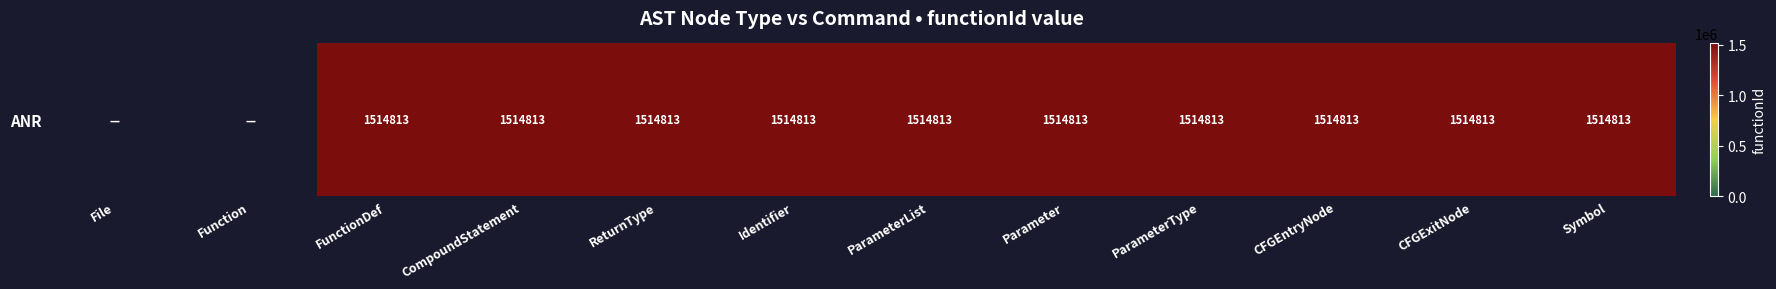

Count the values in the range 1514813 to 1514814.

10